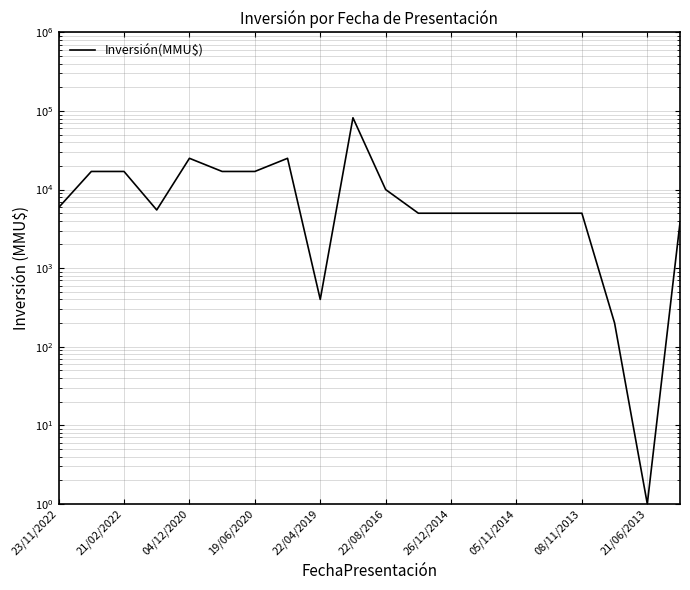

Does the chart display data point markers on the line(s)?

No